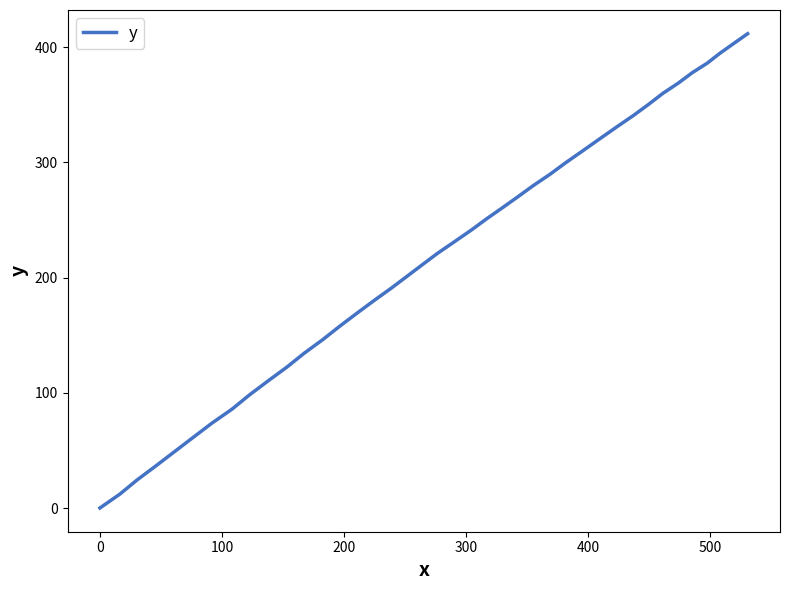

What is the greatest value displayed?

411.8